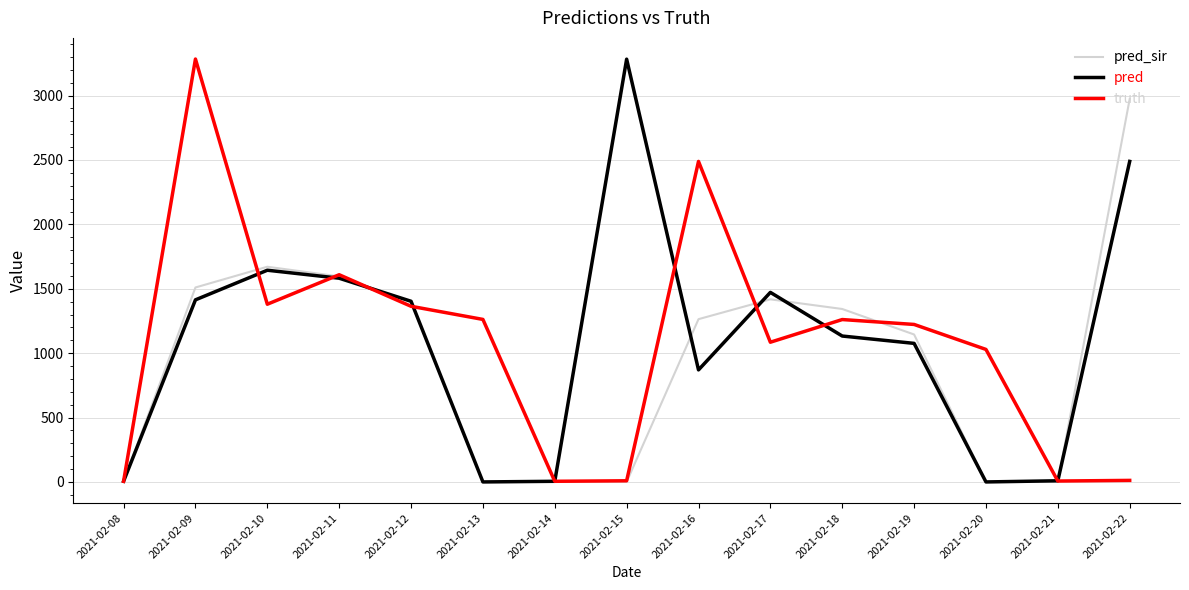

What is the highest value of the pred_sir series?

2974.0